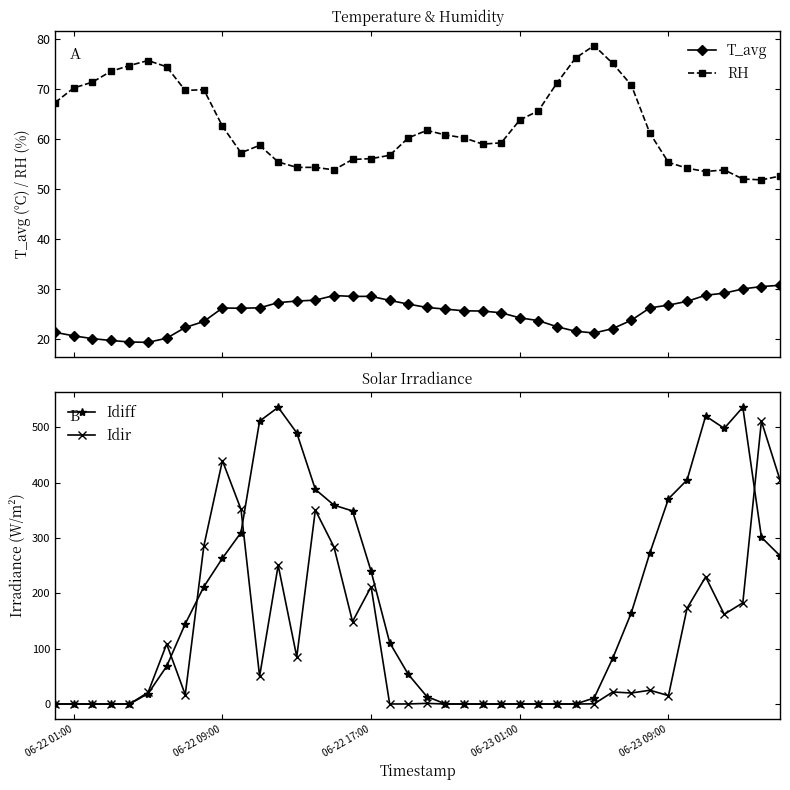

At how many categories does at least one series exceed 221?

18